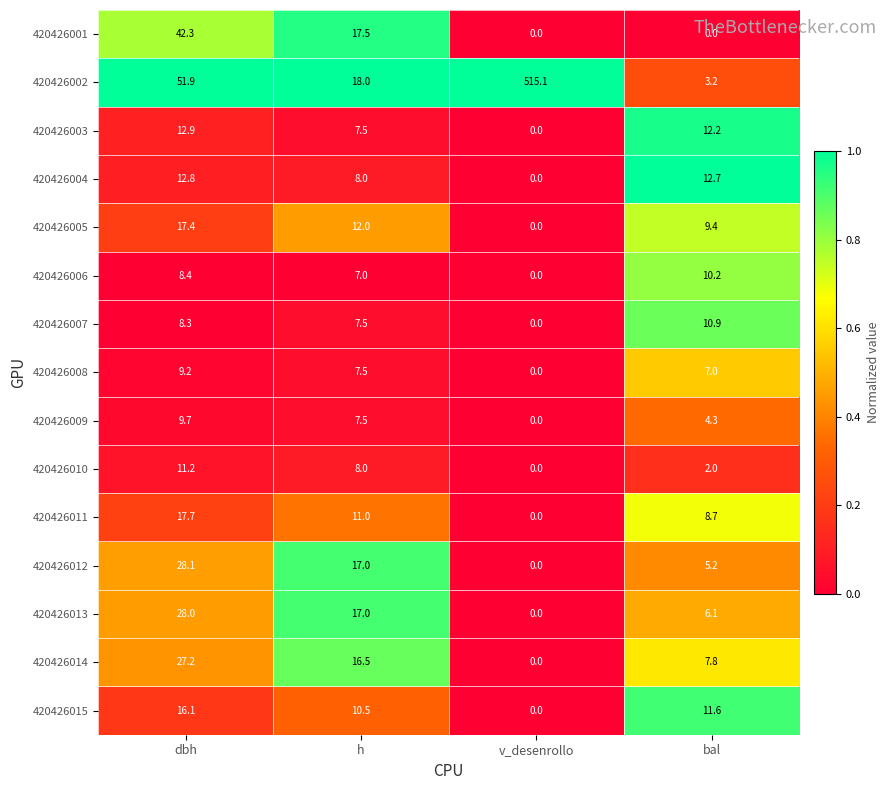

At which category is the sum across all series the highest?

v_desenrollo